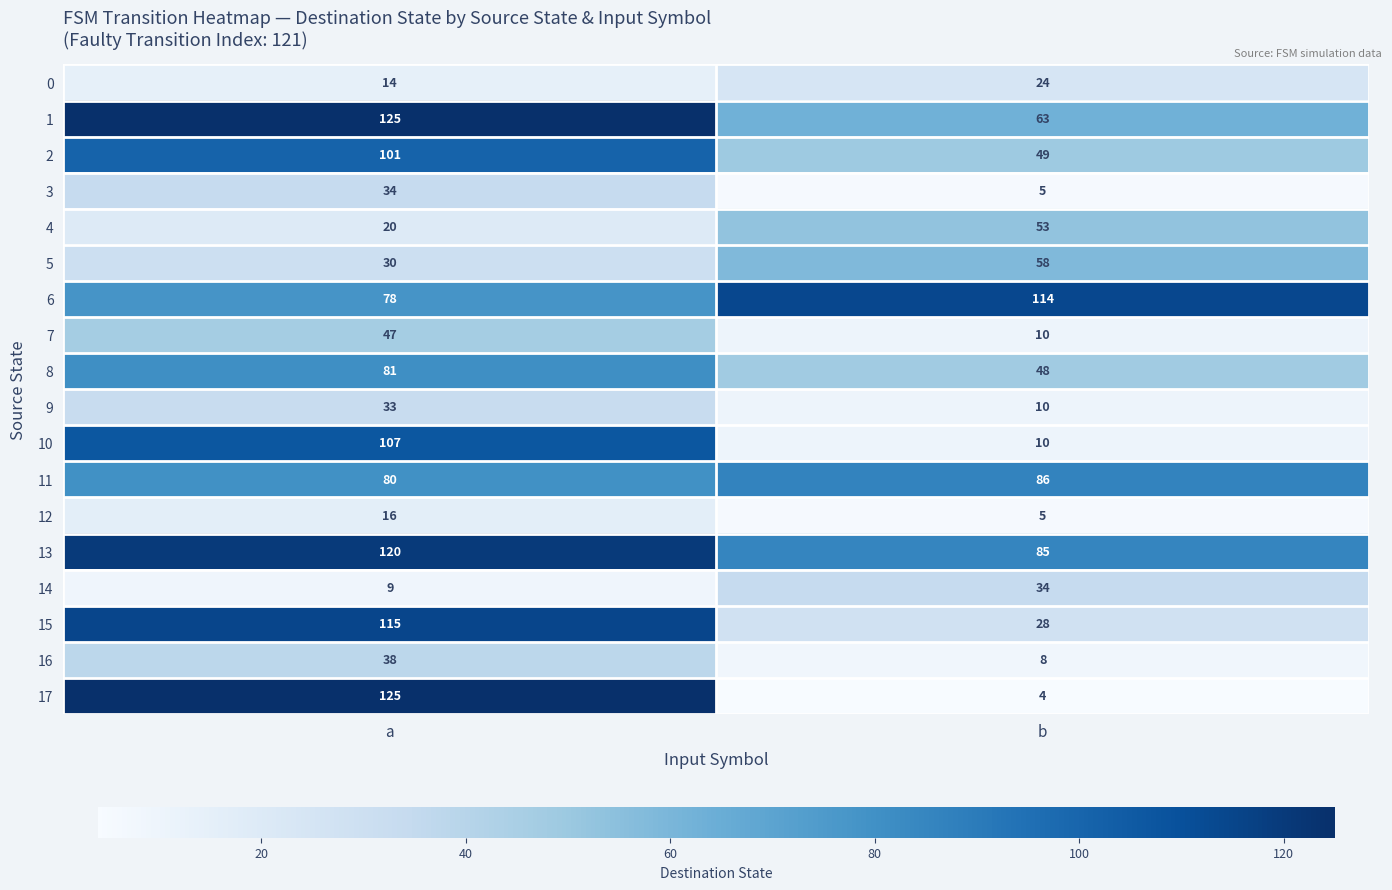

At which label is 12 closest to 10?

b